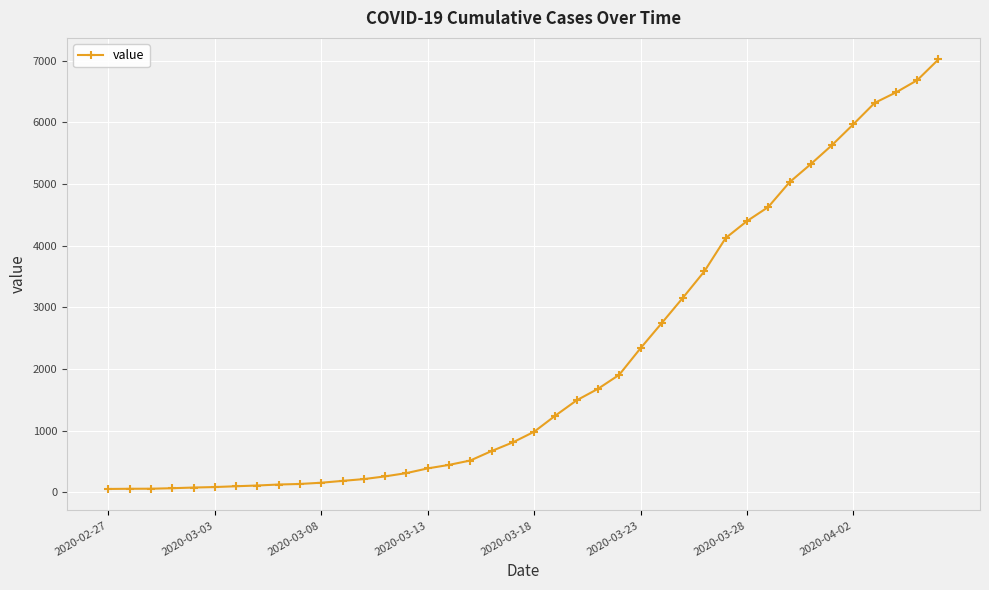

What is the average value?

2141